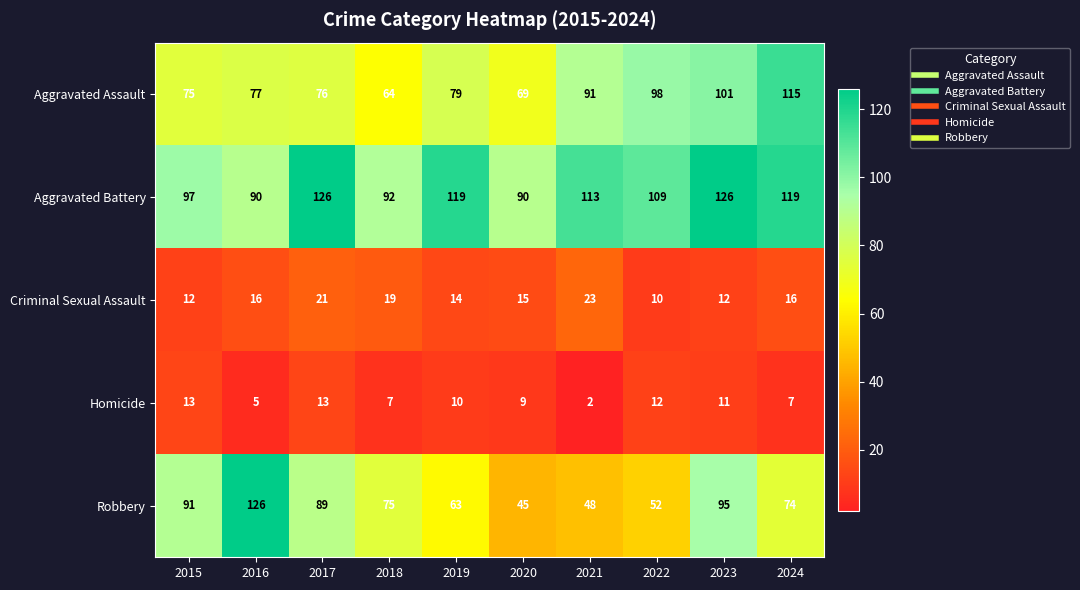

What is the total value across all series at 2022?

281